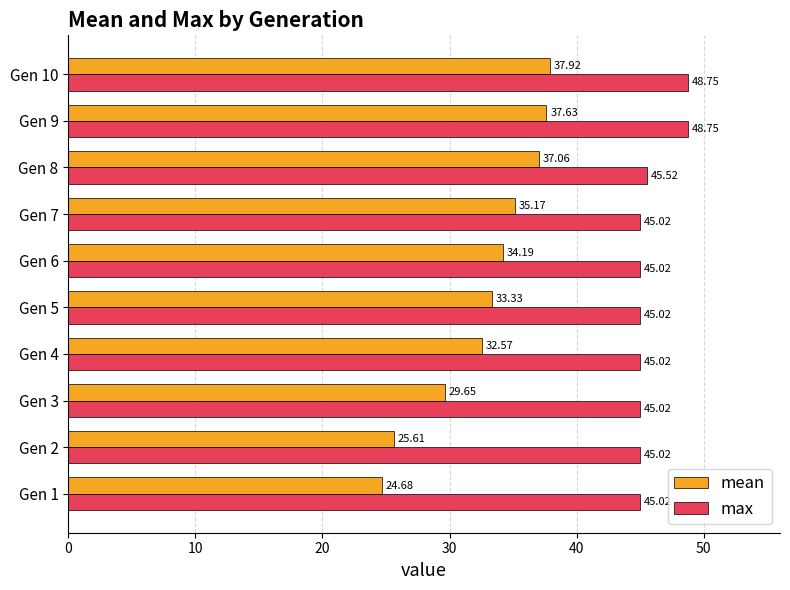

What are all the series names shown in the legend?

mean, max